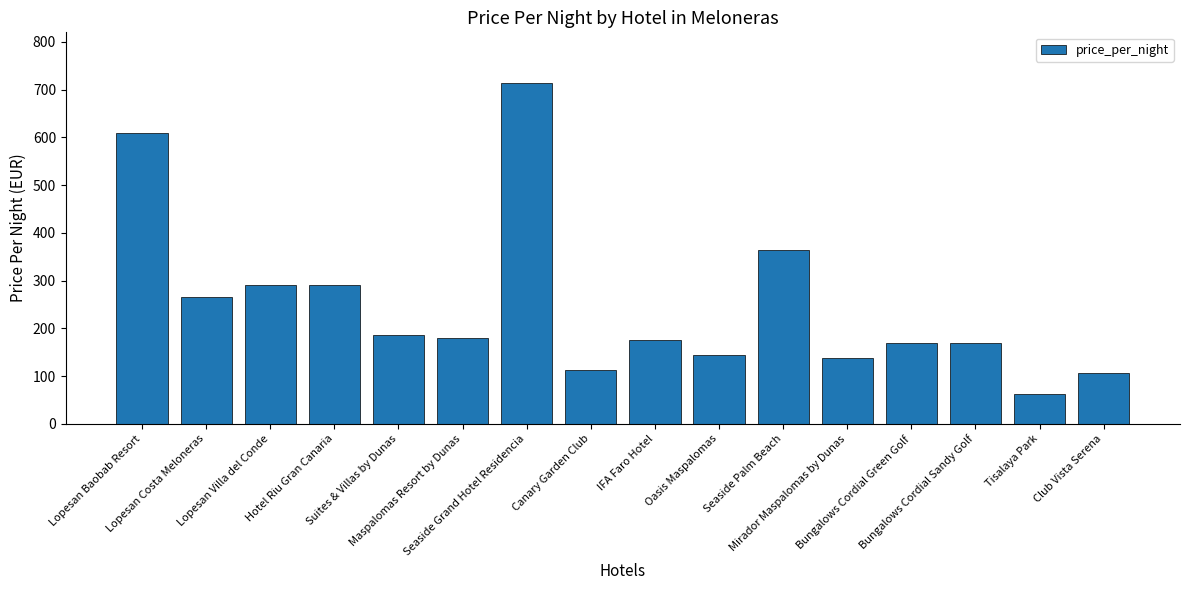

What is the difference between the maximum and minimum values?

650